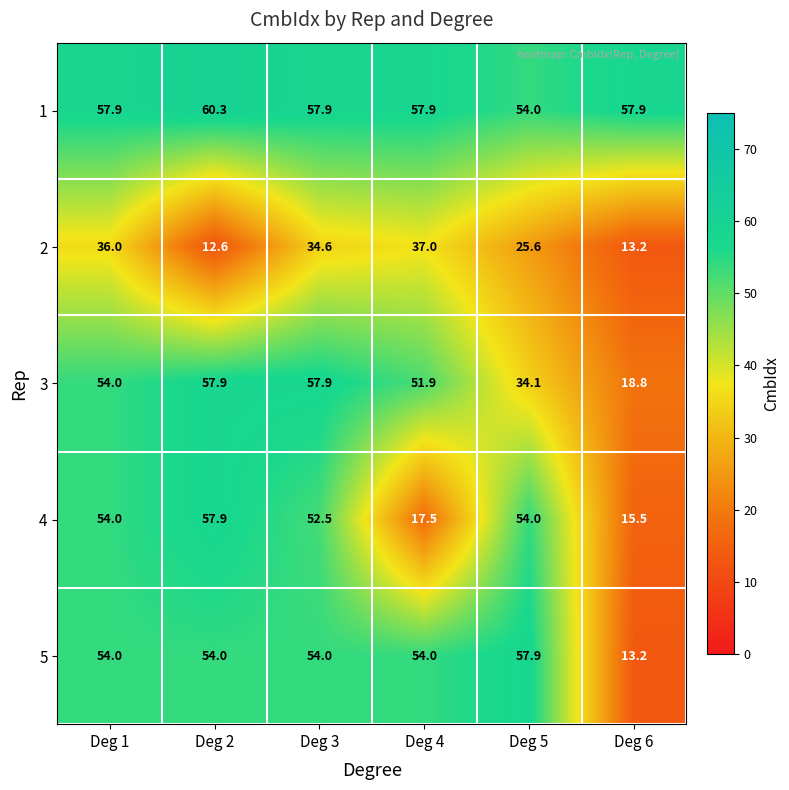

What is the sum of the 1 values at Deg 6 and Deg 5?

111.9